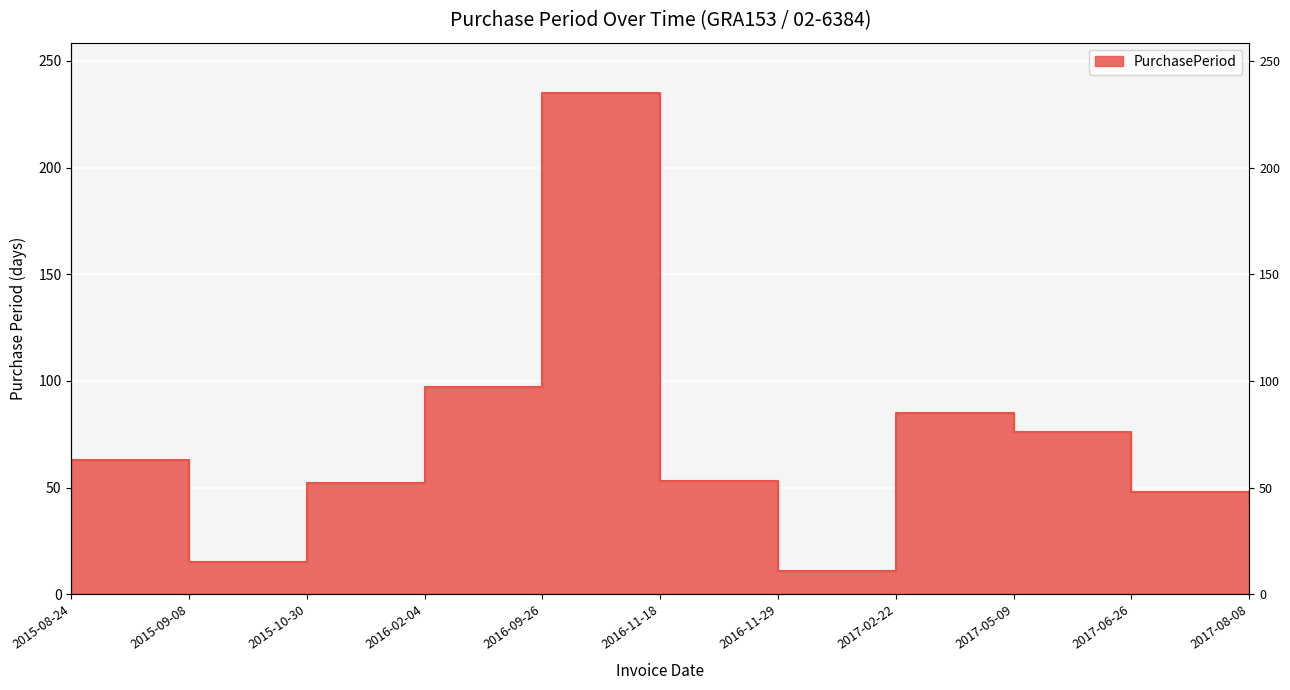

Which label corresponds to the largest value in the chart?

2016-09-26